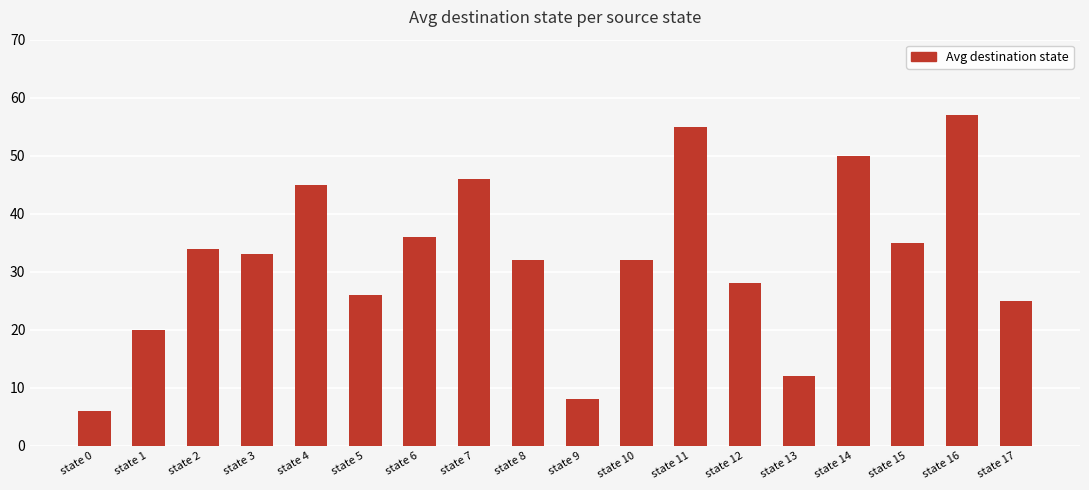

What is the ratio of the value at state 17 to the value at state 8?

0.8